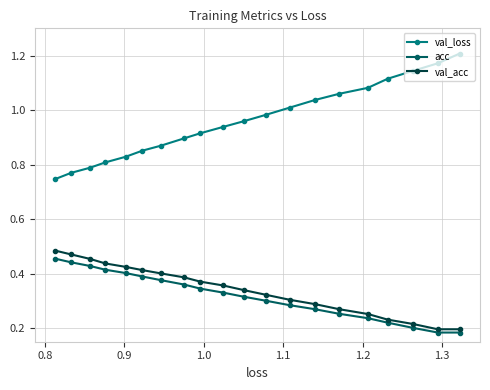

Which series has the largest total across all categories?

val_loss